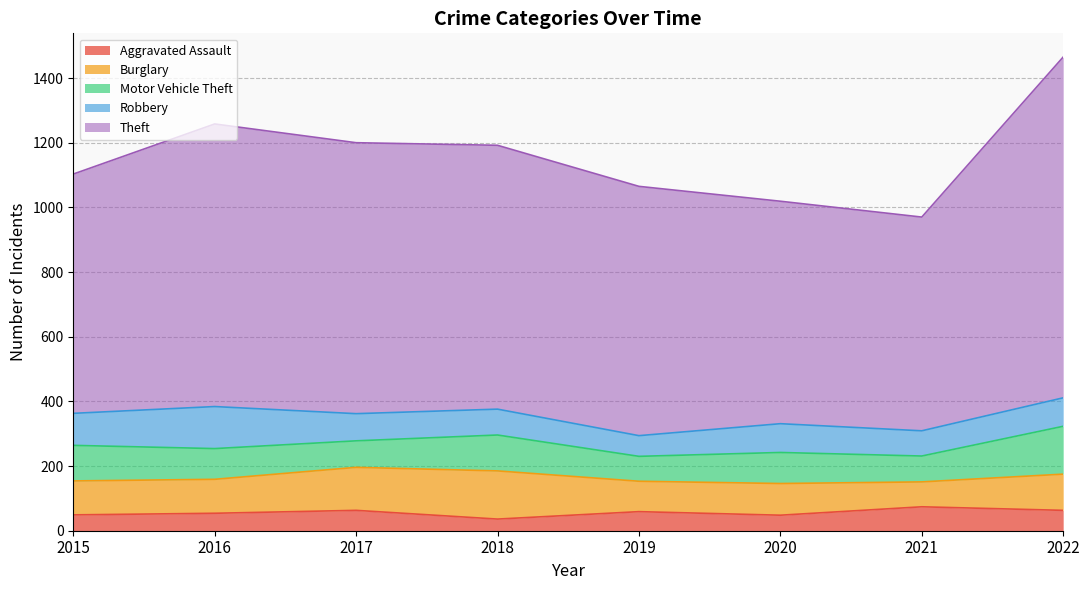

Which label corresponds to the smallest value in the chart?

2018